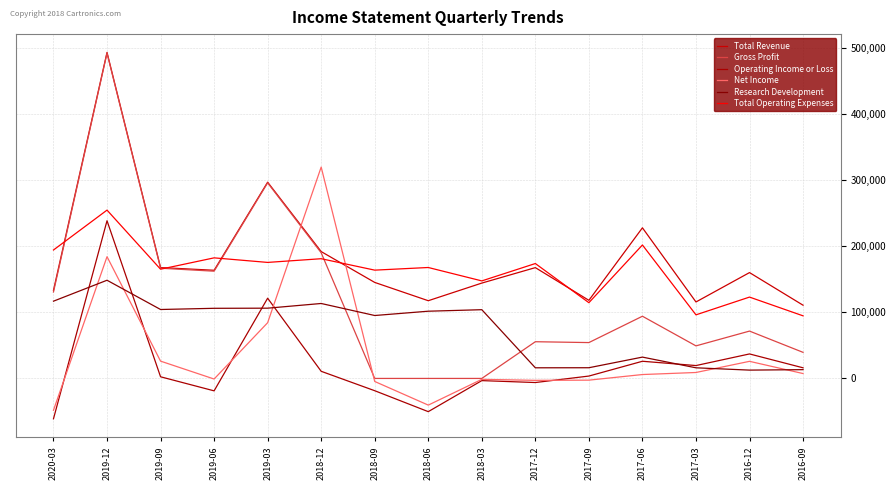

True or false: Net Income has a value of 37642 at 2016-12.

False